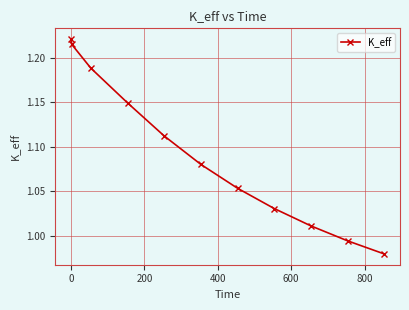

True or false: there are more than 1 points higher than both neighbors.

False